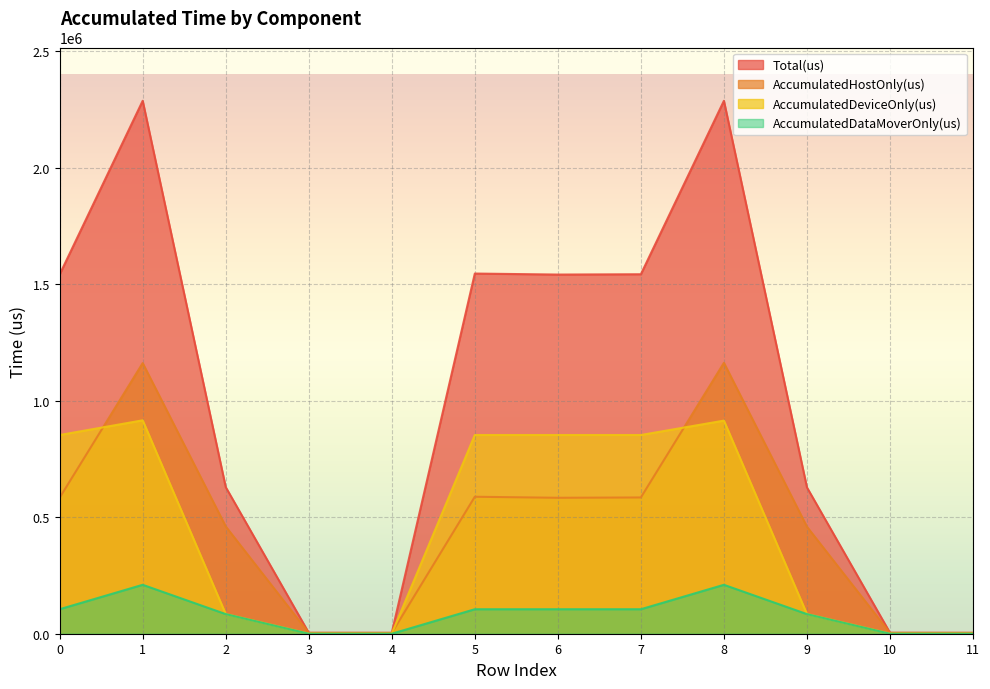

At how many categories does at least one series exceed 2037880?

2